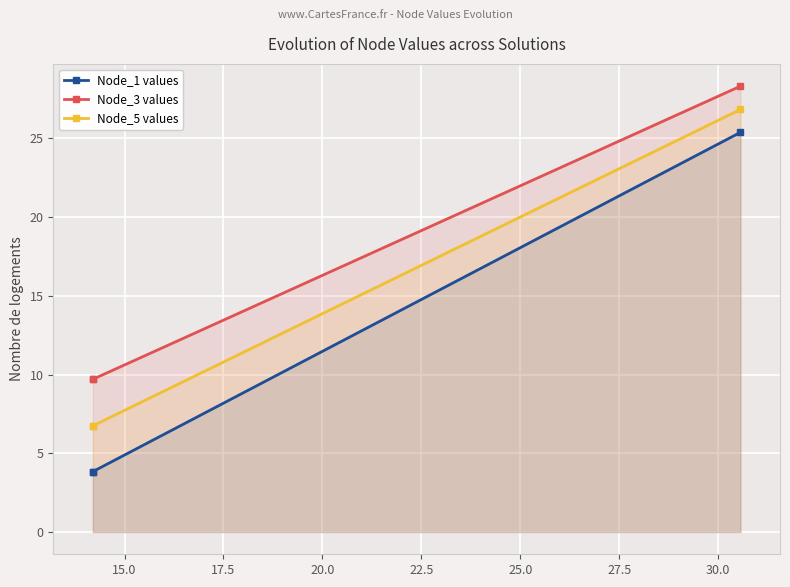

What is the sum of all Node_1 values values?

33.1